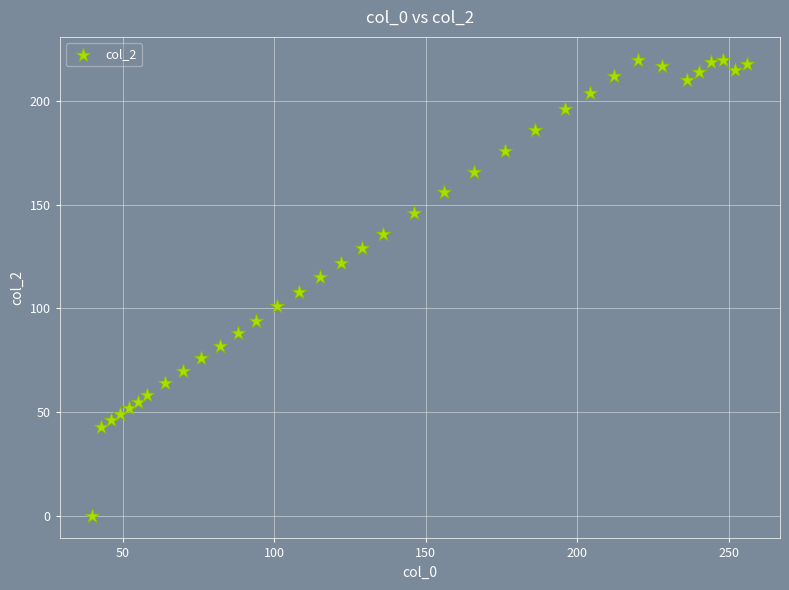

What is the range of Y values (max minus min)?

220